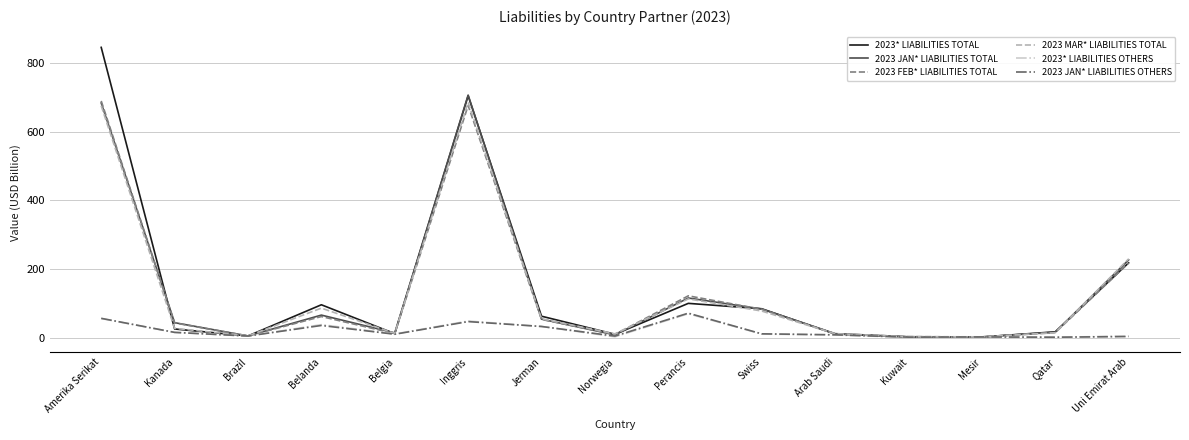

What is the maximum value shown in the chart?

846.4